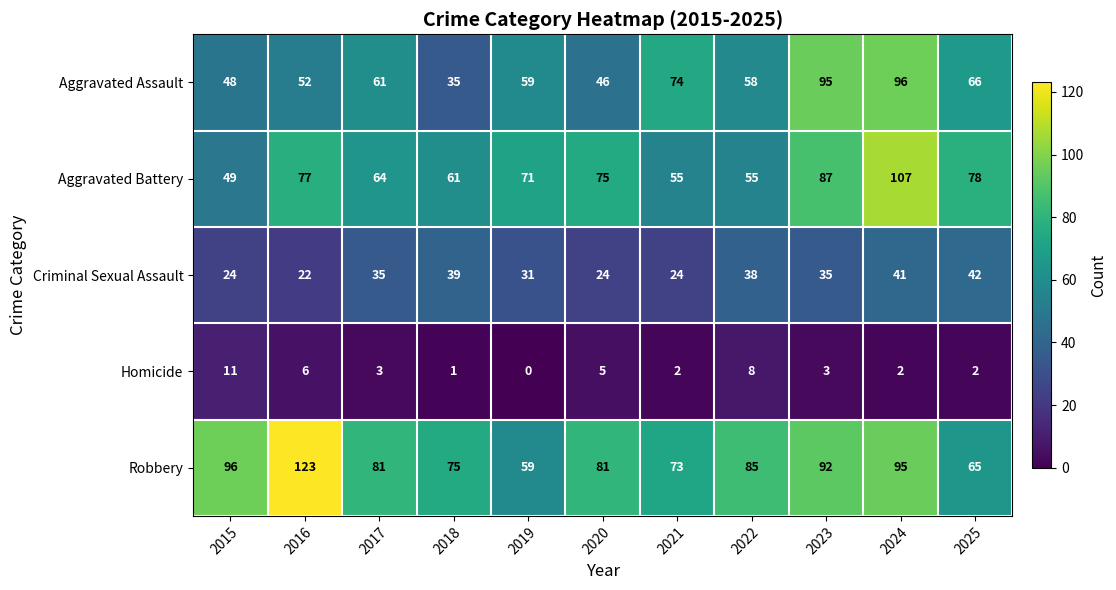

What is the maximum value shown in the chart?

123